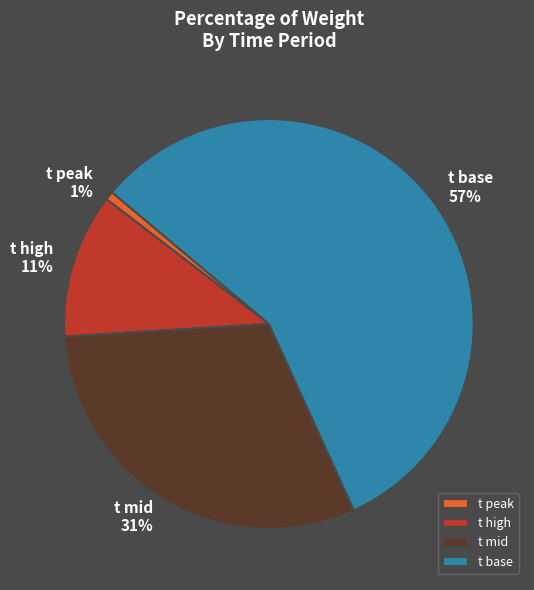

To the nearest percent, what is the difference between the largest and smallest slice percentages?

56%